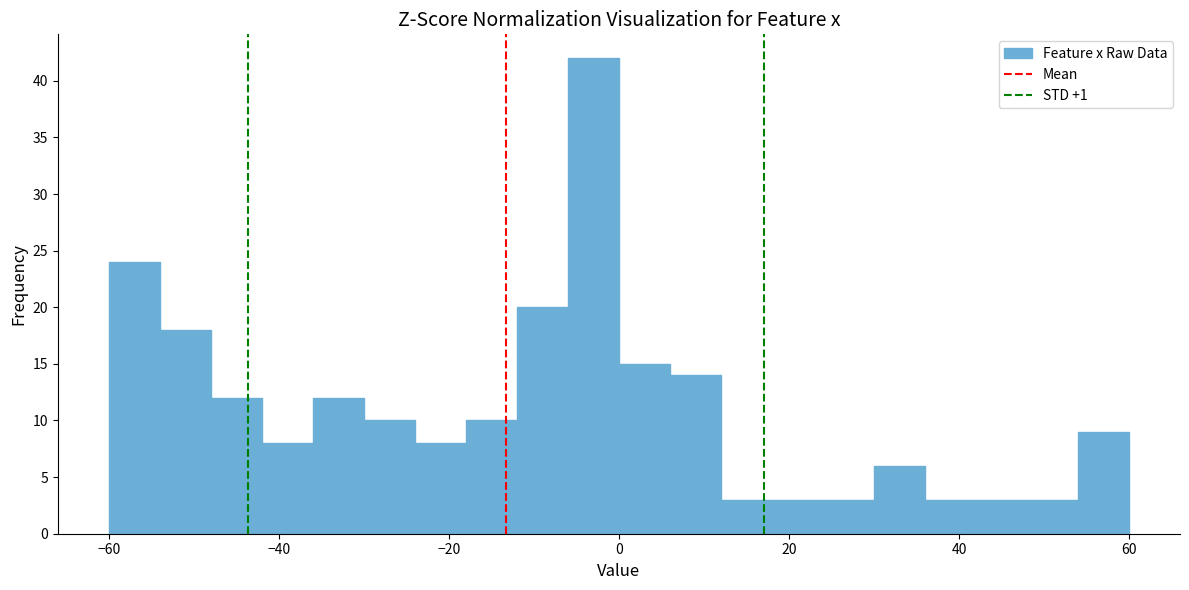

Read against the x-axis, roughly where is the centre of the tallest bar?

-2